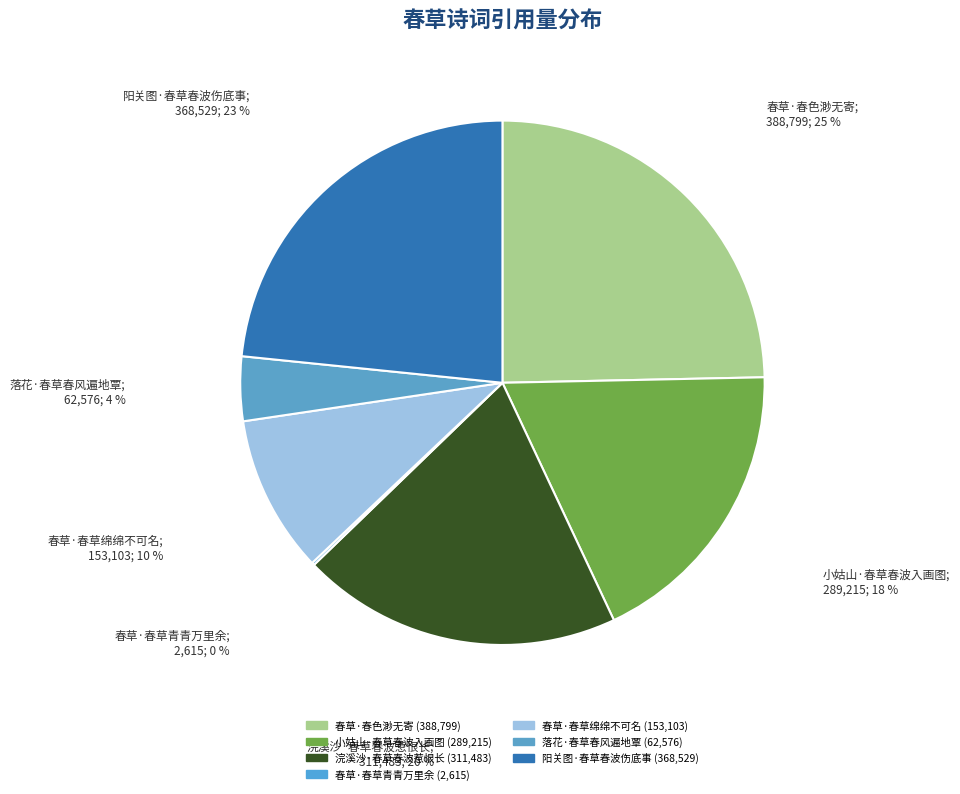

What percentage is the 落花·春草春风遍地覃 slice, to the nearest percent?

4%